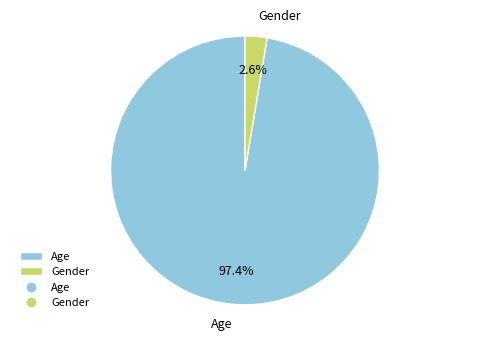

Which category has the smallest portion of the pie?

Gender